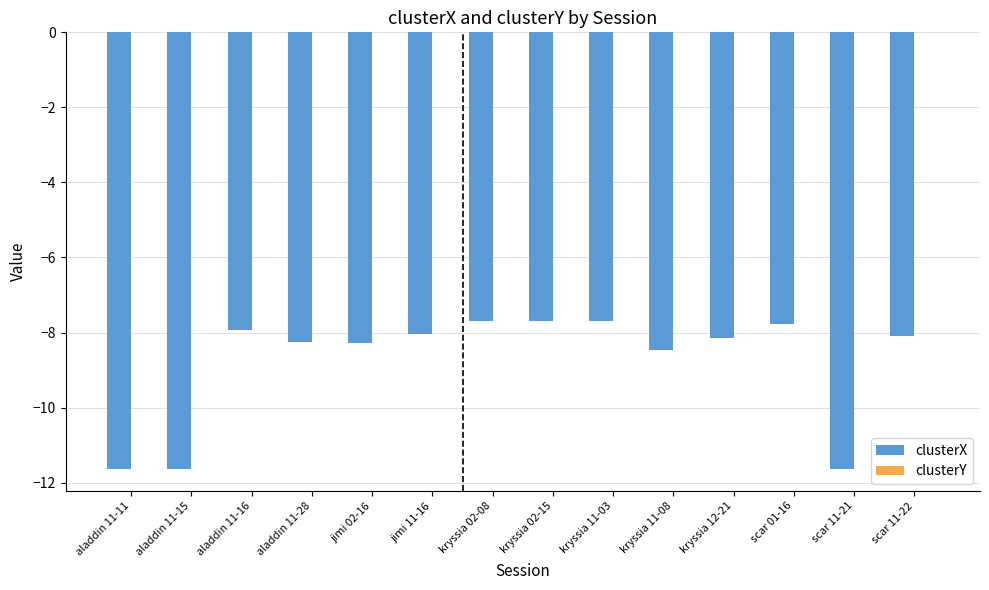

Does the chart contain stacked bars?

No